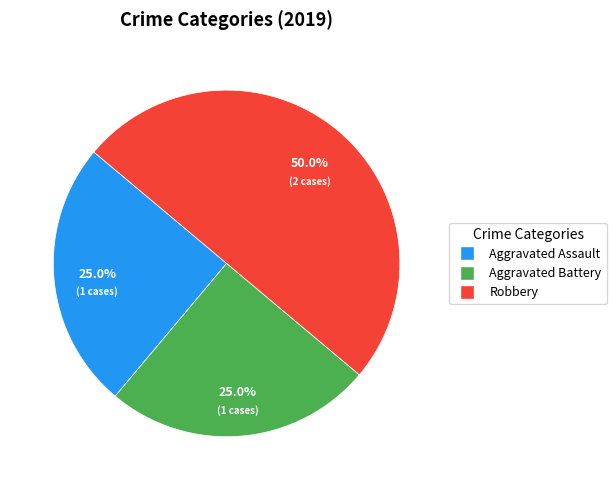

The Robbery slice represents 56% of the pie. True or false?

False